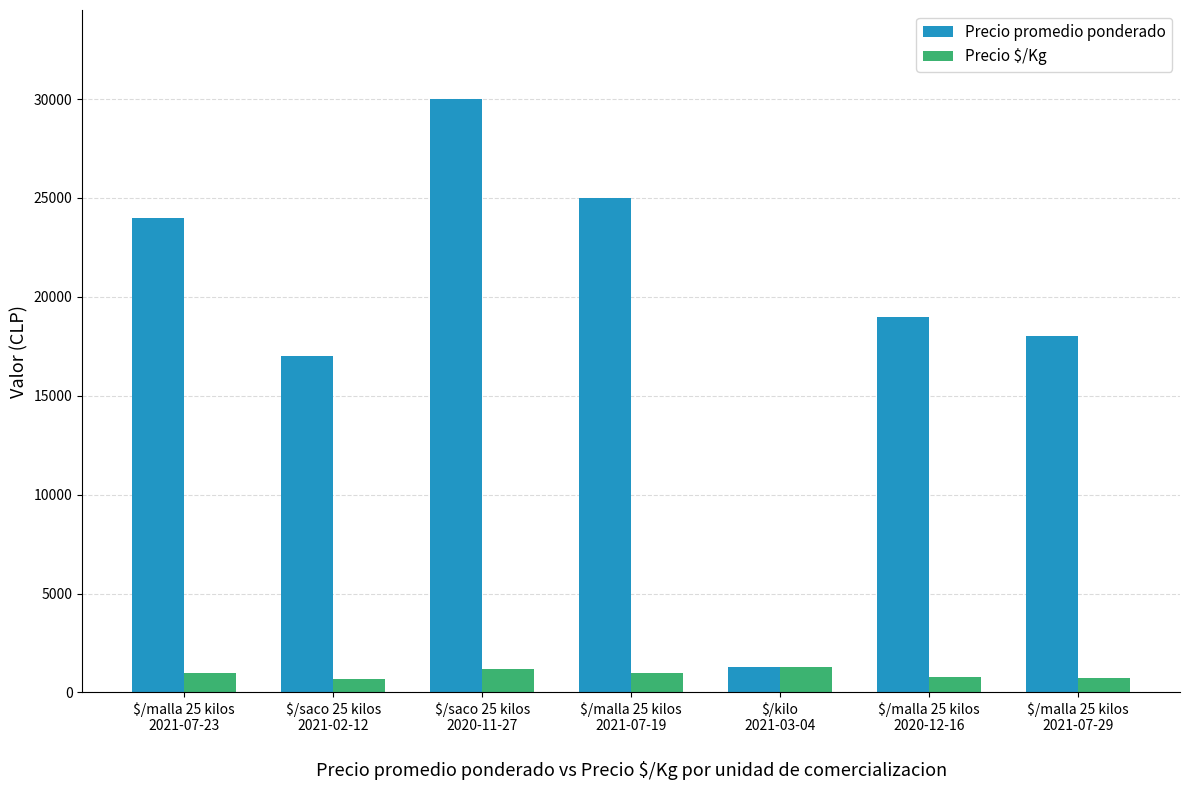

Does the chart contain any negative values?

No